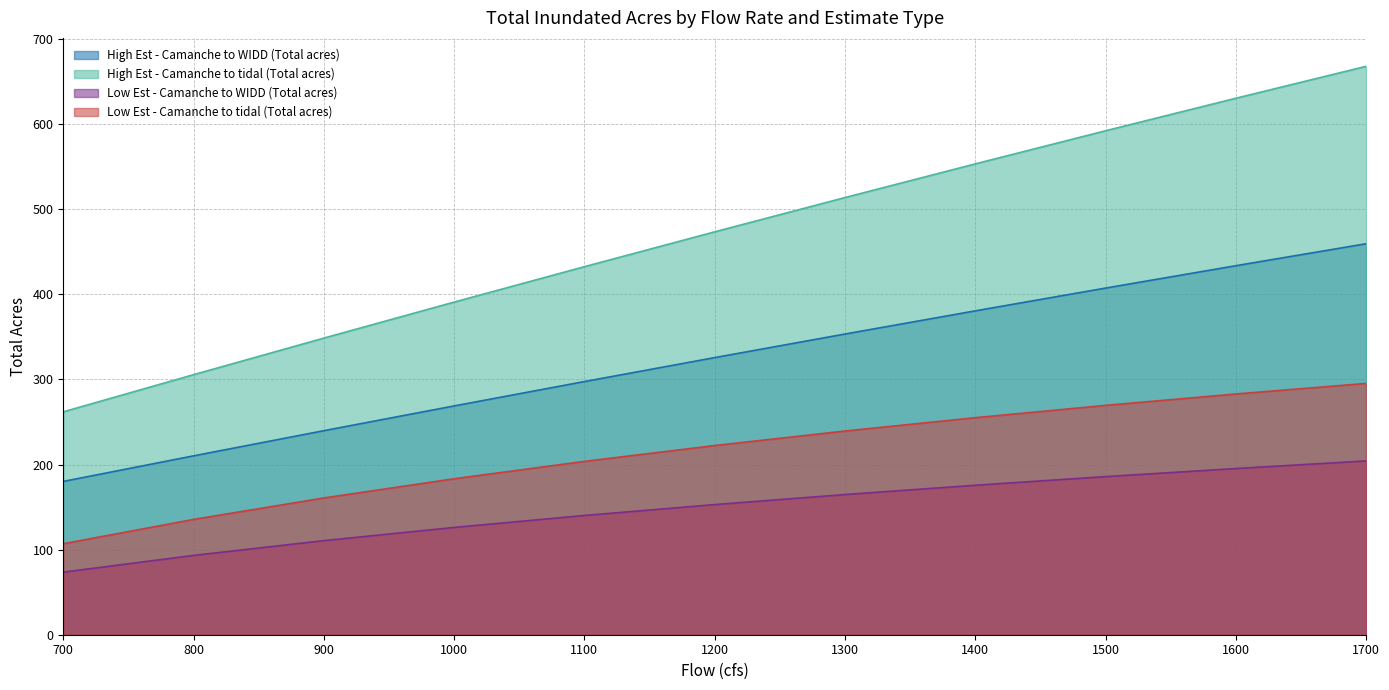

Rank the series at 900 from highest to lowest value.

High Est - Camanche to tidal (Total acres), High Est - Camanche to WIDD (Total acres), Low Est - Camanche to tidal (Total acres), Low Est - Camanche to WIDD (Total acres)